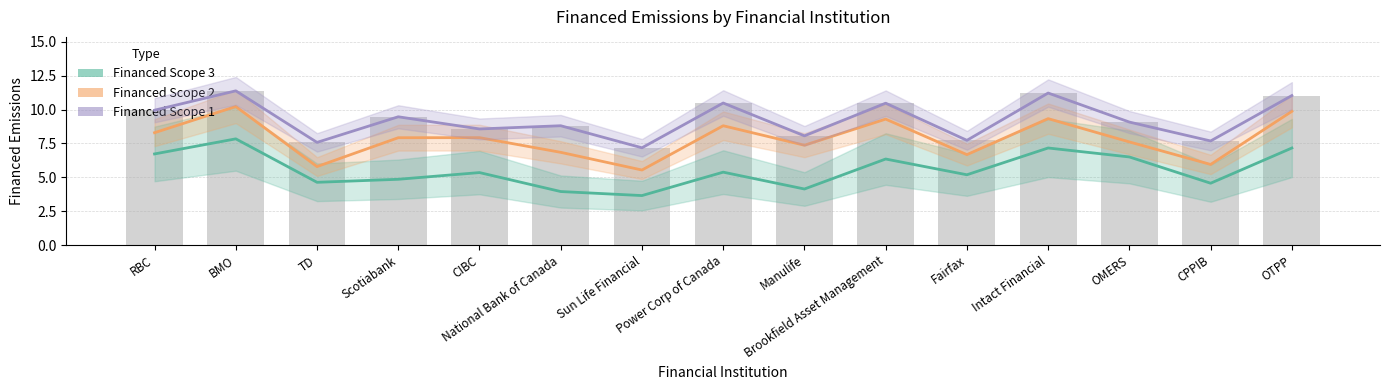

How many series are shown in this chart?

3